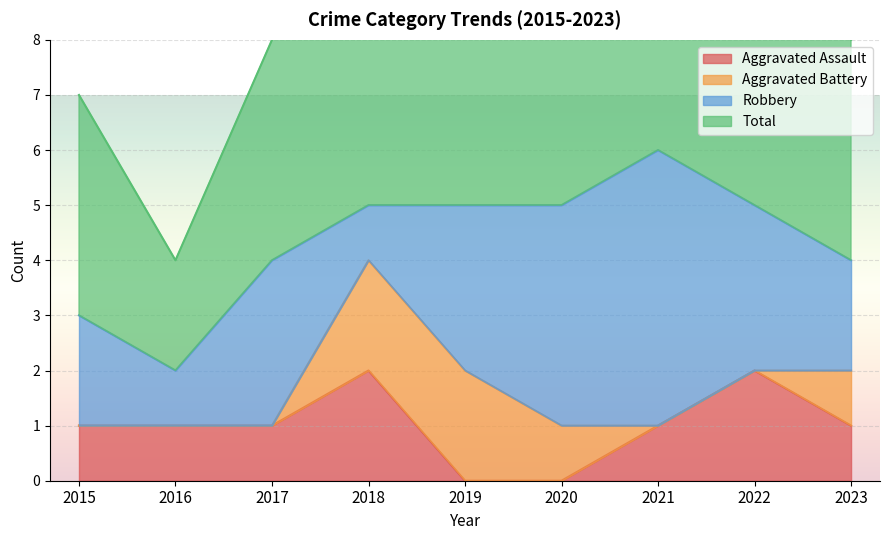

True or false: Aggravated Assault has more than 0 points higher than both neighbors.

True